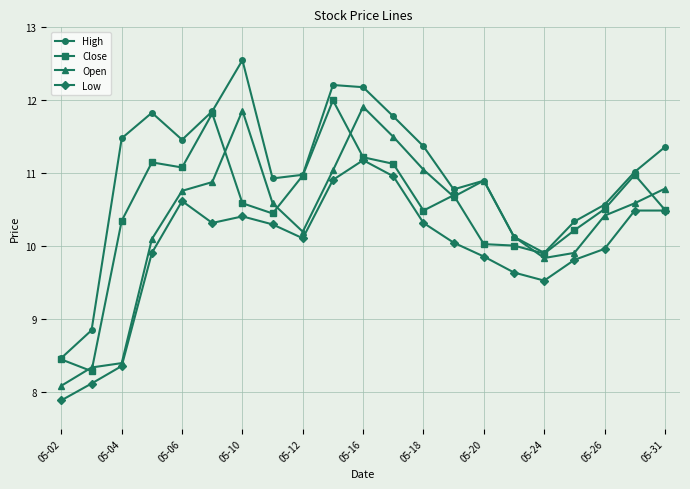

What is the value of the Close point at the 4th from the left?

11.2